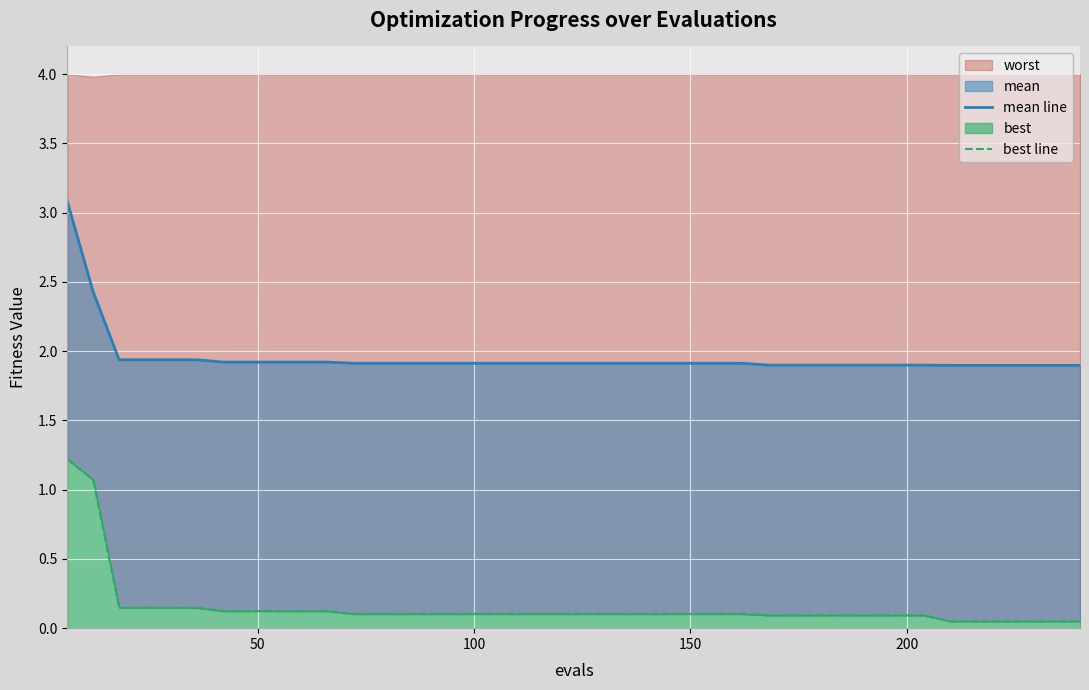

How many categories are shown in the chart?

40